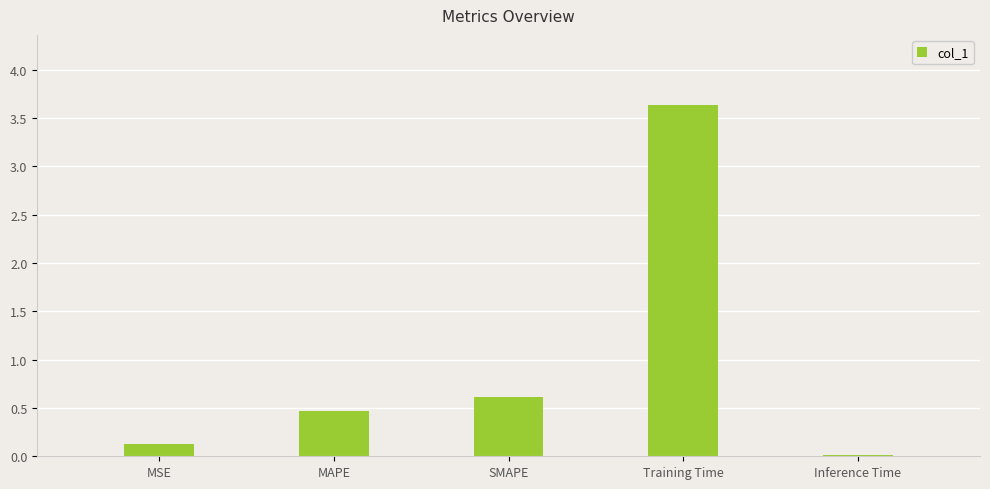

List the labels in order of value, largest first.

Training Time, SMAPE, MAPE, MSE, Inference Time